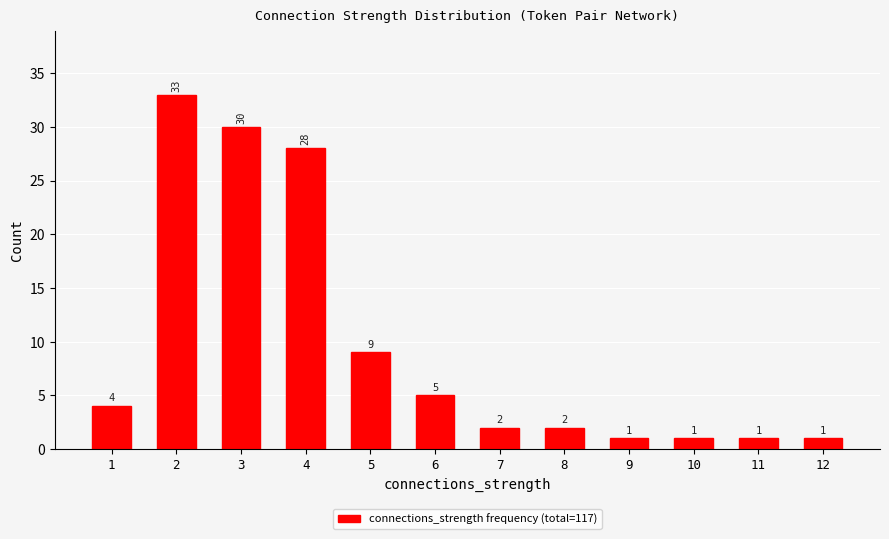

Reading right to left, transcribe all the data shown in this chart.

12=1	11=1	10=1	9=1	8=2	7=2	6=5	5=9	4=28	3=30	2=33	1=4